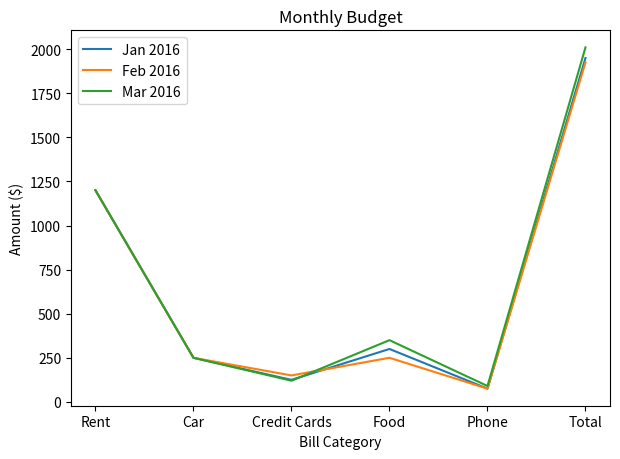

At Food, list the series in order from largest to smallest.

Mar 2016, Jan 2016, Feb 2016